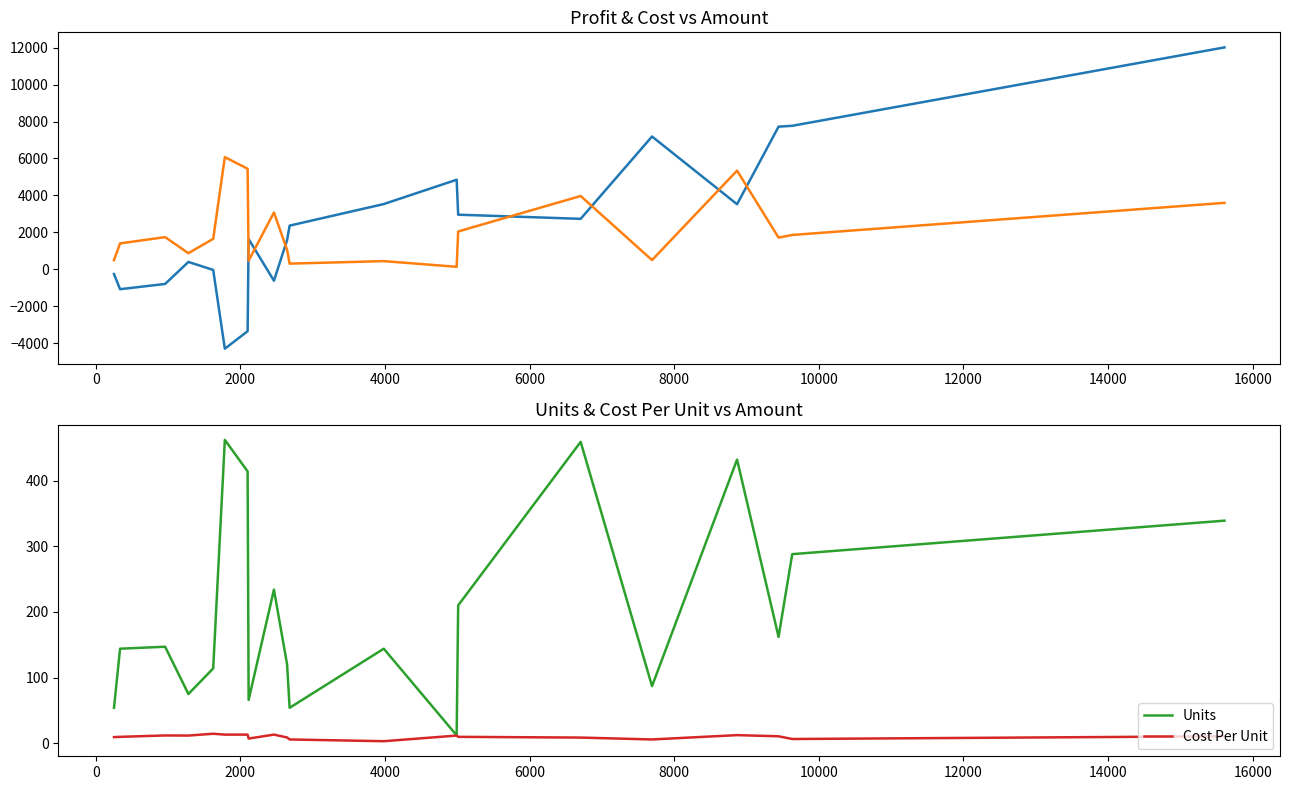

How many lines are shown in the chart?

4